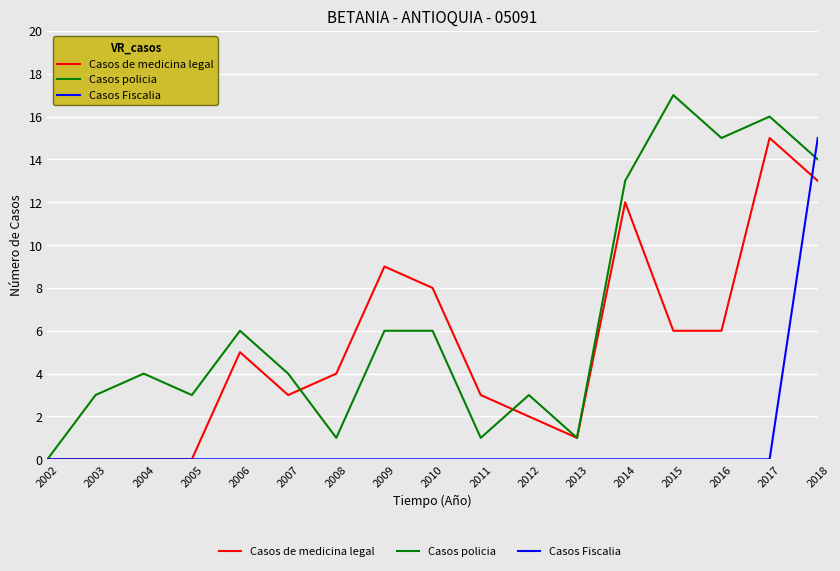

Reading left to right, list all the values displayed in this chart.

Casos de medicina legal: 2002=0	2003=0	2004=0	2005=0	2006=5	2007=3	2008=4	2009=9	2010=8	2011=3	2012=2	2013=1	2014=12	2015=6	2016=6	2017=15	2018=13
Casos policia: 2002=0	2003=3	2004=4	2005=3	2006=6	2007=4	2008=1	2009=6	2010=6	2011=1	2012=3	2013=1	2014=13	2015=17	2016=15	2017=16	2018=14
Casos Fiscalia: 2002=0	2003=0	2004=0	2005=0	2006=0	2007=0	2008=0	2009=0	2010=0	2011=0	2012=0	2013=0	2014=0	2015=0	2016=0	2017=0	2018=15